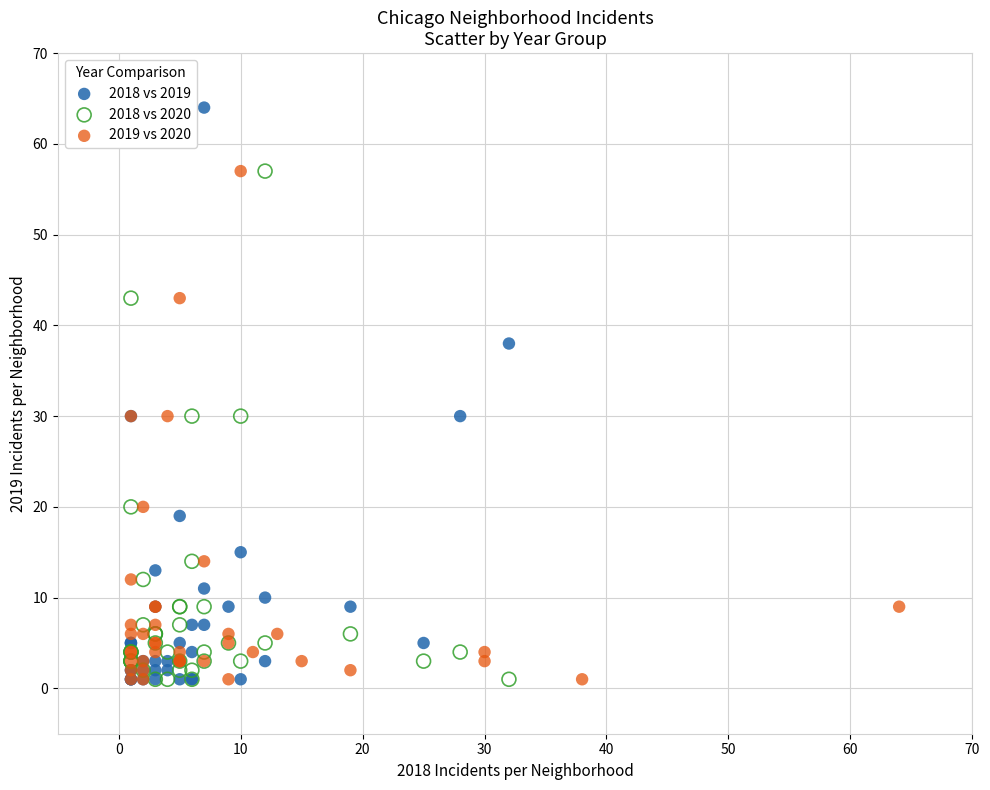

Which series has the widest spread of Y values?

2018 vs 2019